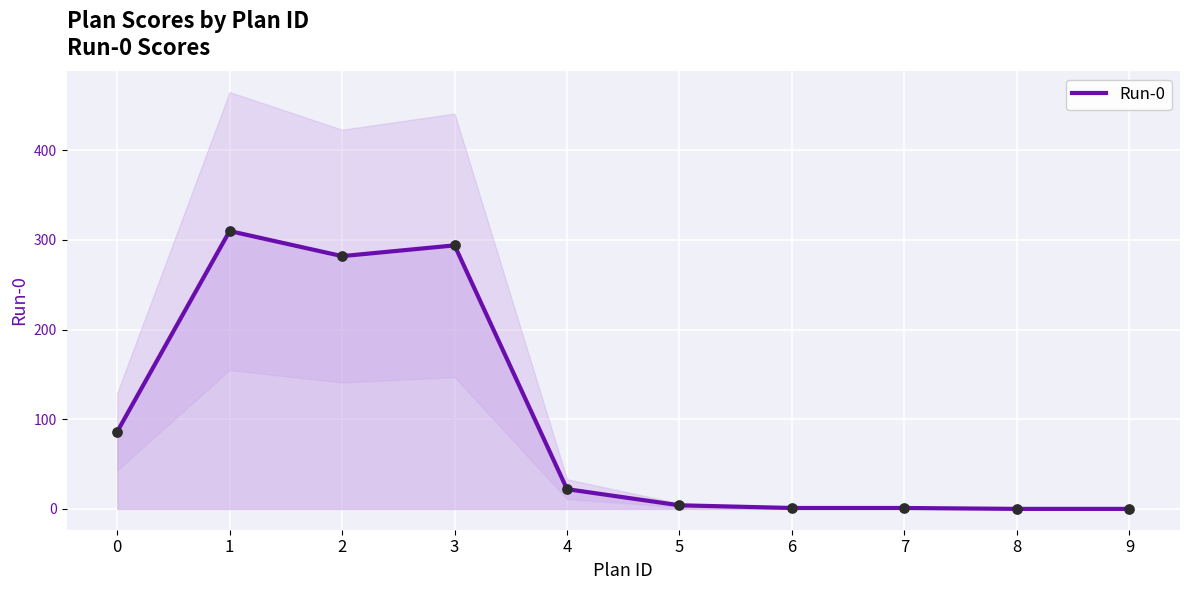

Which has a higher value, 1 or 9?

1